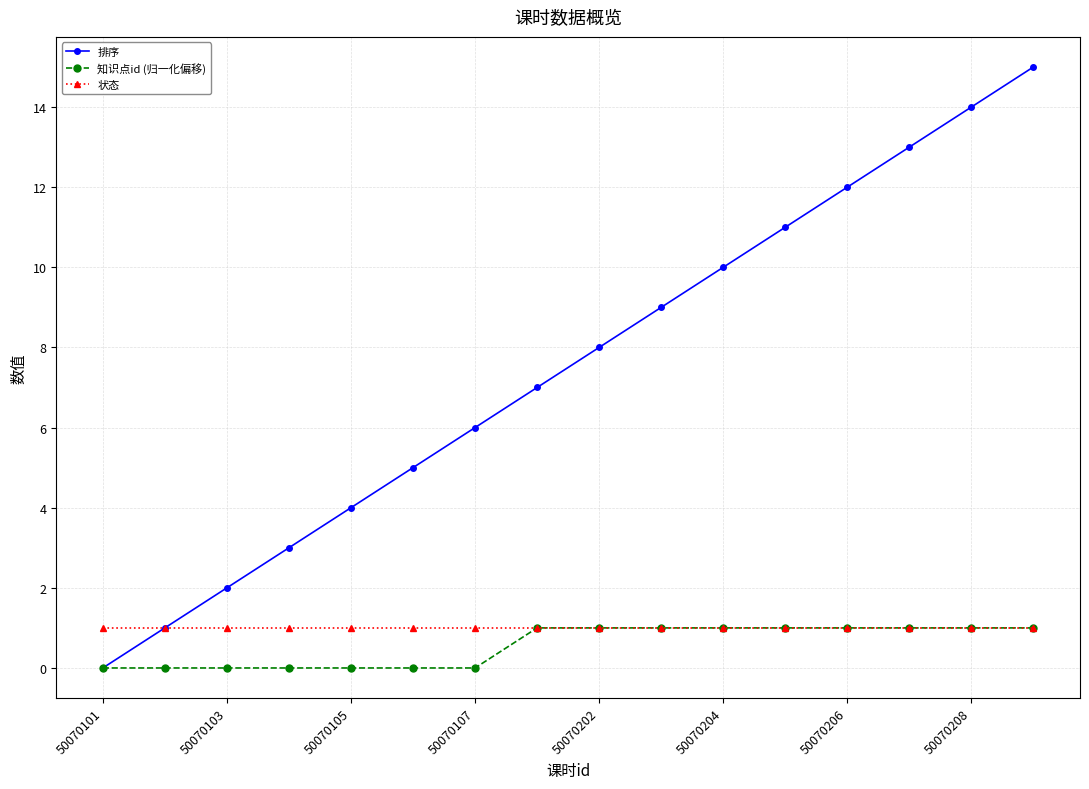

Which series has the widest spread of values?

排序